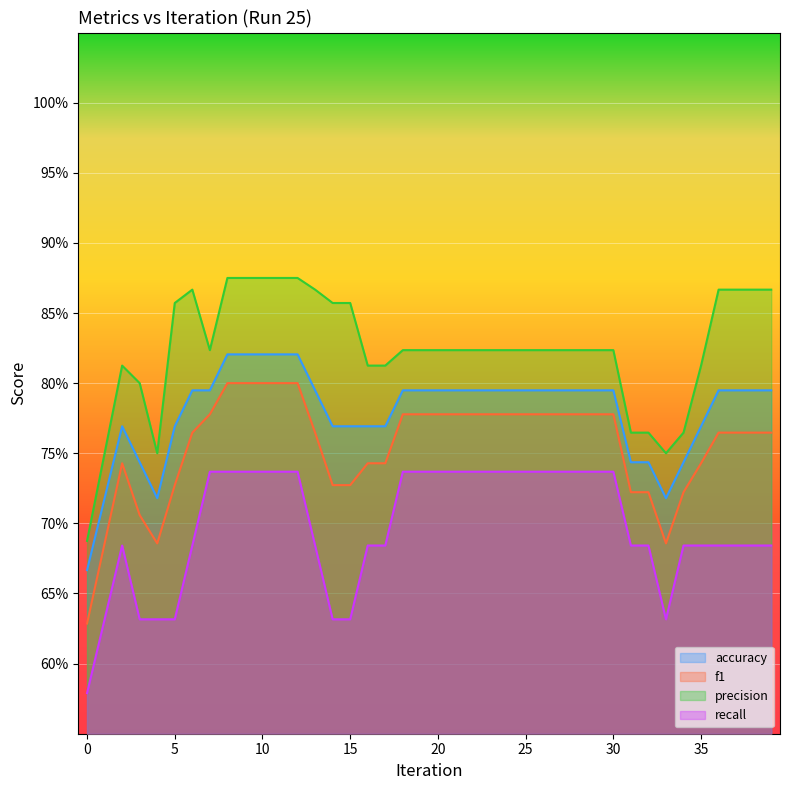

True or false: f1 and recall intersect in this chart.

False